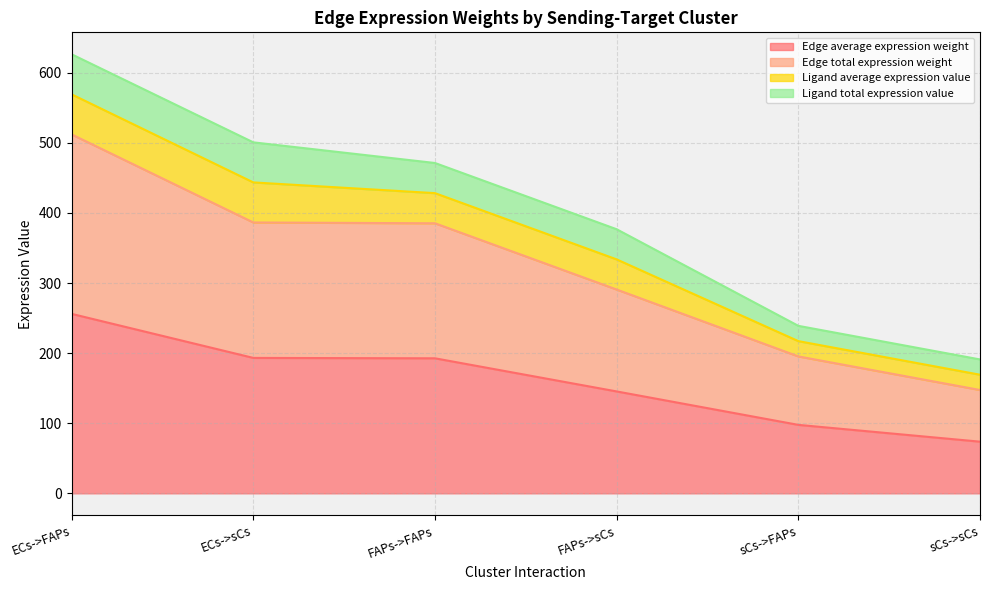

Where is Edge average expression weight nearest to the value 164?

FAPs->sCs